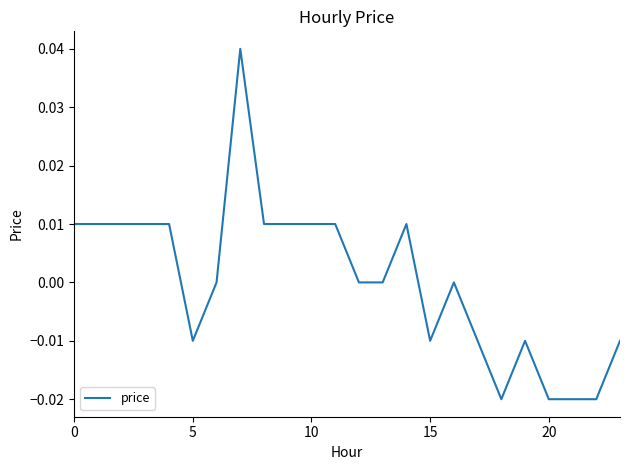

Does the chart have visible grid lines?

No